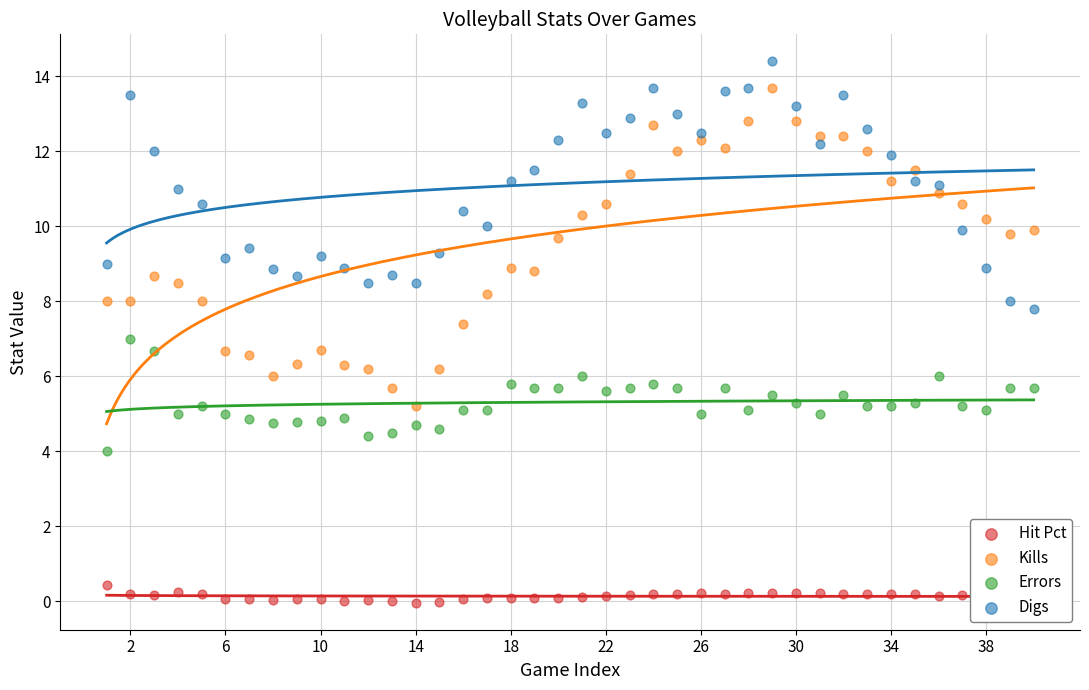

Which series contains the highest Y value?

Digs